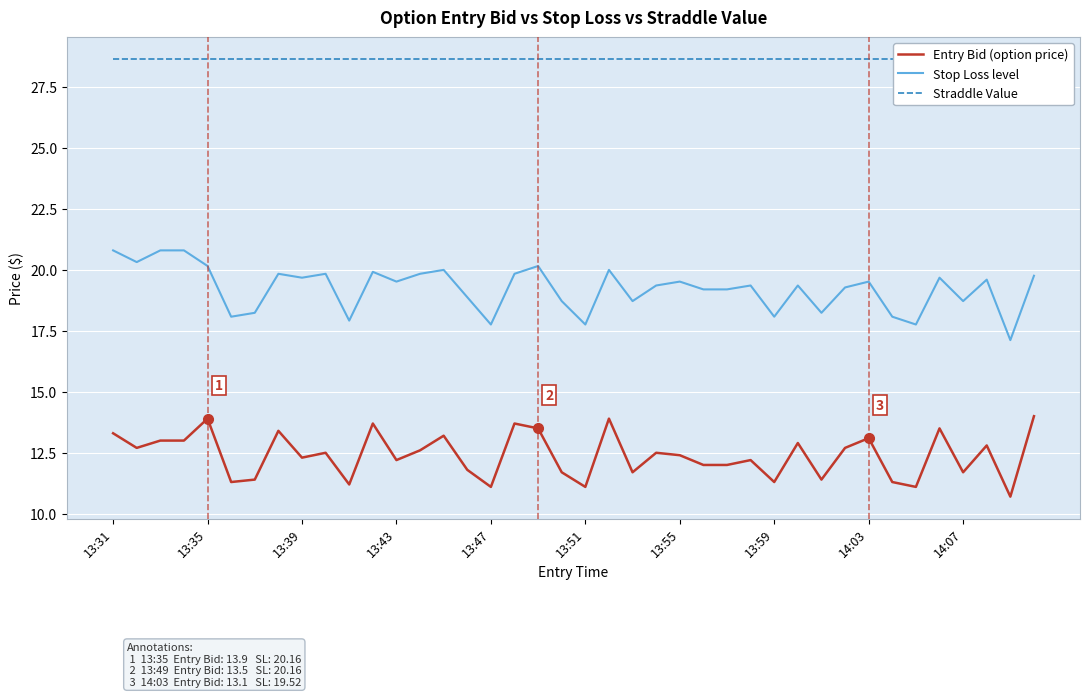

True or false: Stop Loss level has more than 0 interior local peaks.

True